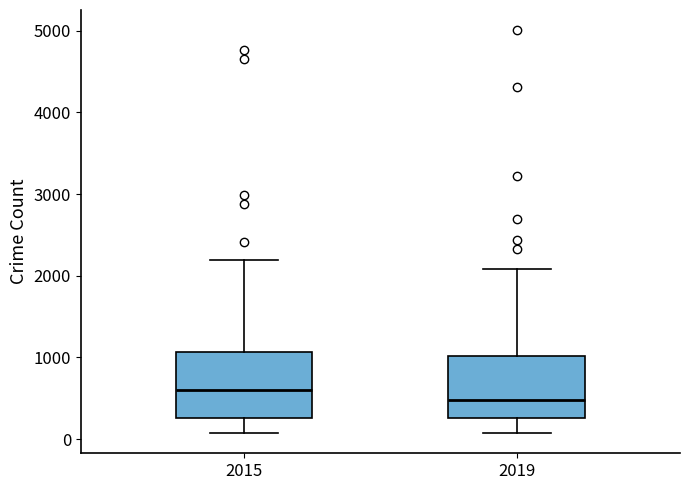

Reading left to right, transcribe this box plot: for each box, give where its median line is, the range the box spans, and where its two whiskers end, as read against the y-axis. The values are not printed on the chart, so give them approximately, as read against the axis.

2015: median 600, box 300 to 1100, whiskers 100 to 2200
2019: median 500, box 300 to 1000, whiskers 100 to 2100